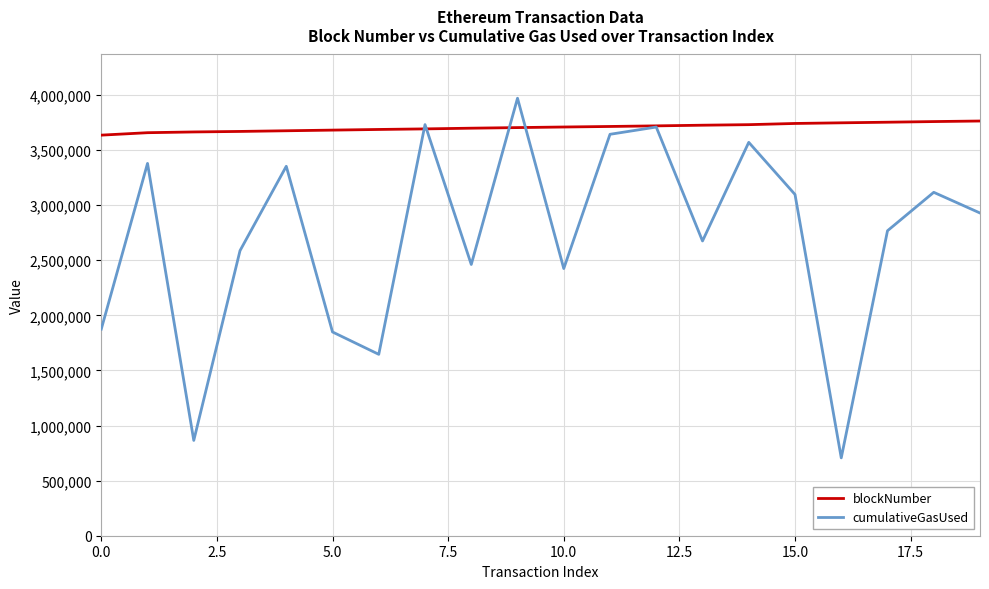

Which series has the widest spread of values?

cumulativeGasUsed